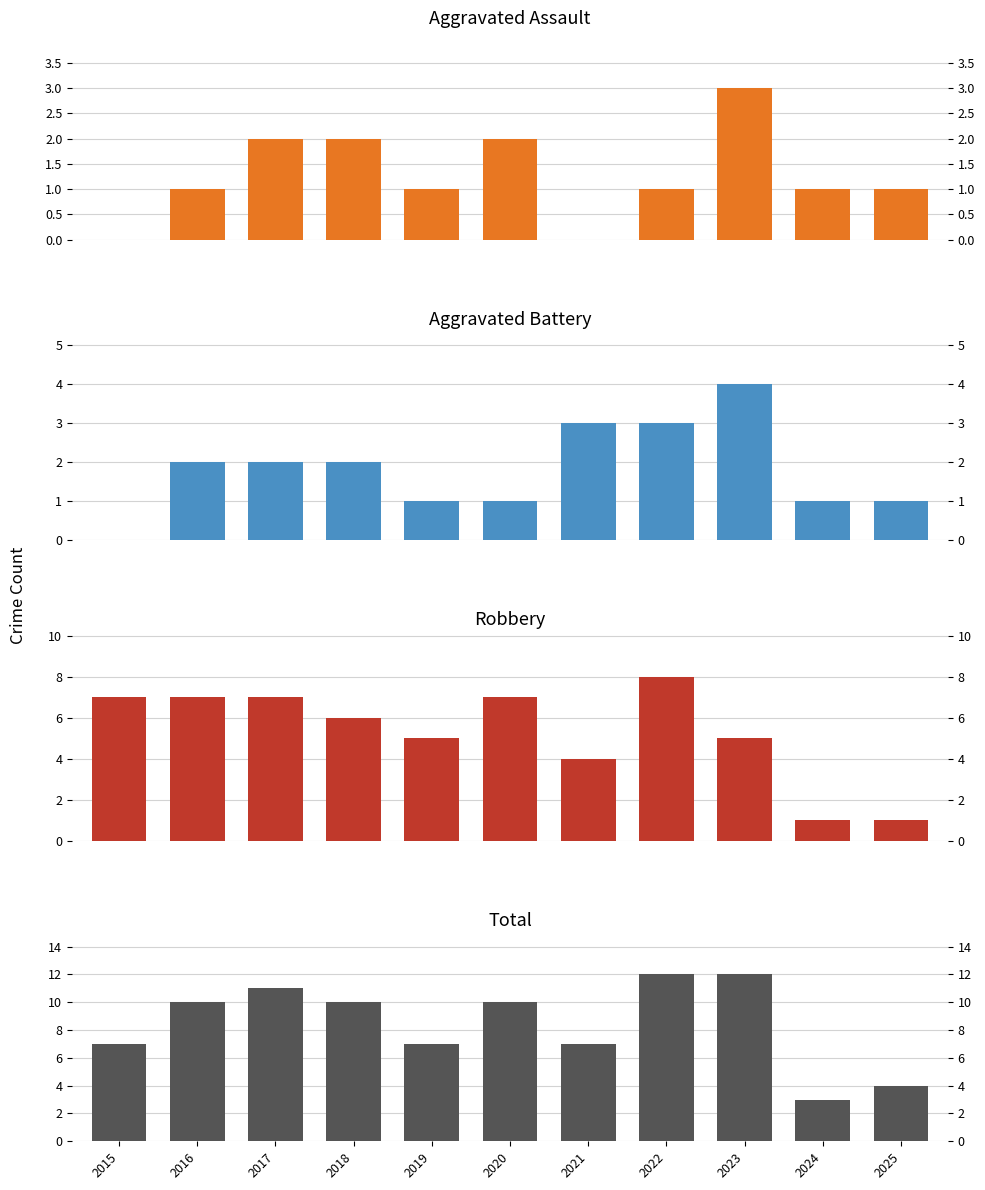

Which category has the highest value in the Aggravated Battery series?

2023